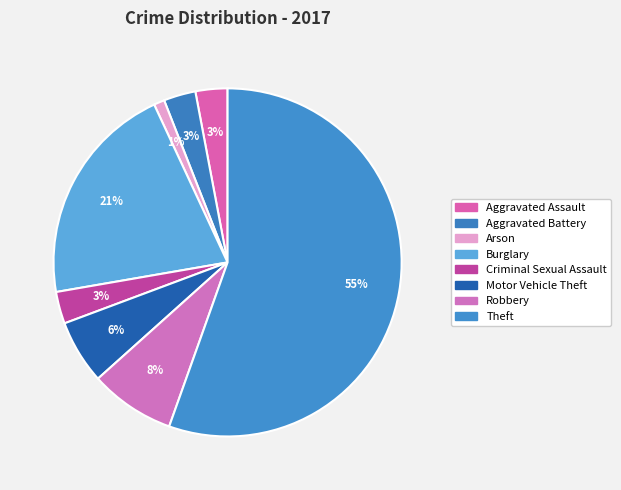

Which slice is the smallest?

Arson